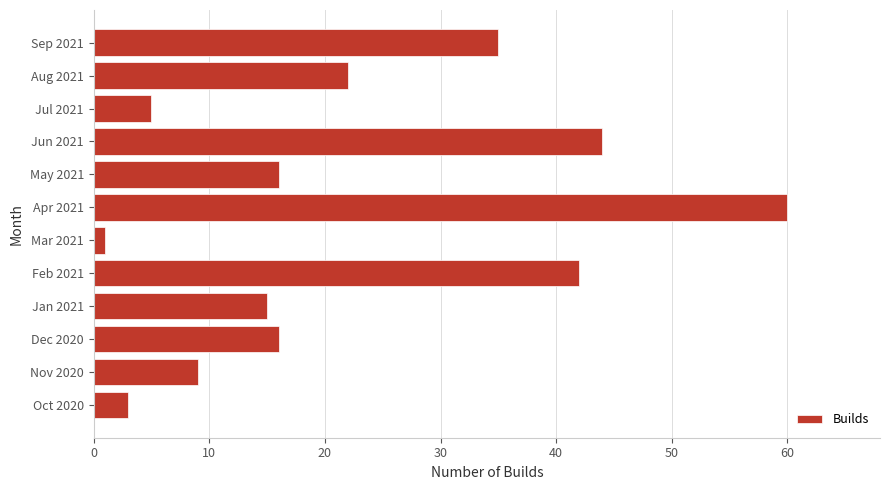

What is the sum of all values?

268